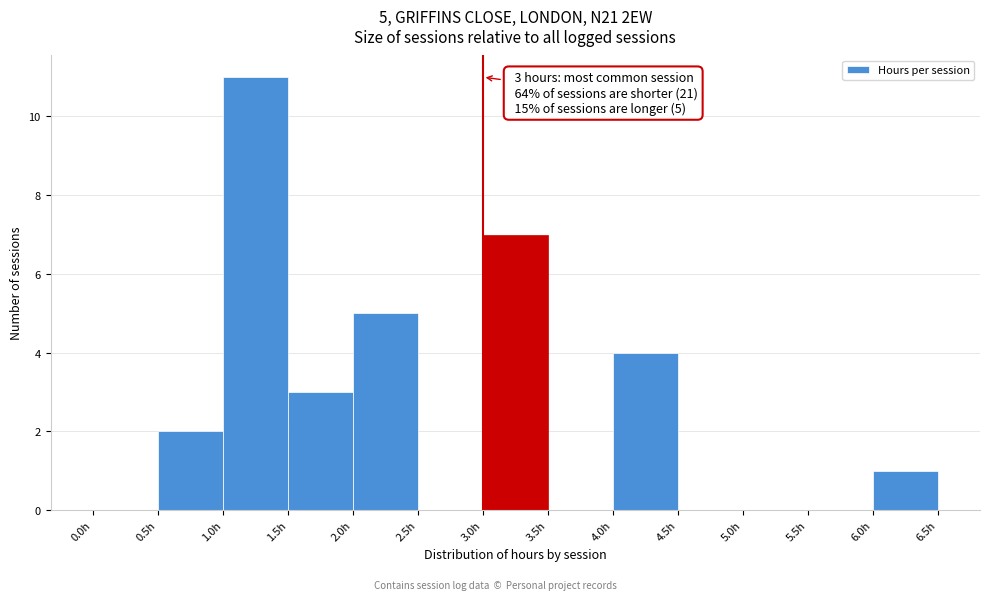

Over which range of the x-axis is the bar tallest?

1.0 to 1.5